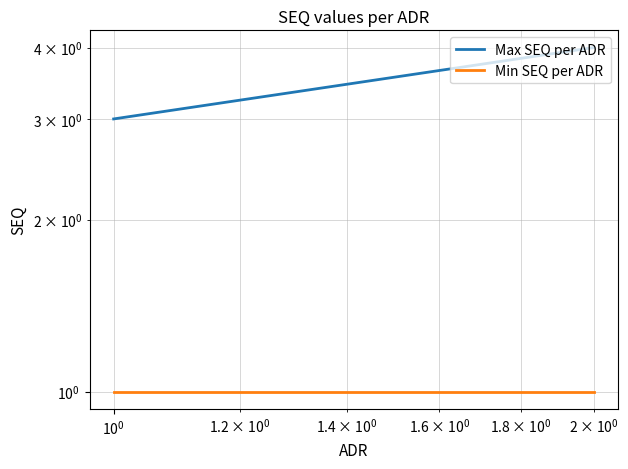

Is the value of Max SEQ per ADR at $\mathdefault{10^{-2}}$ greater than the value of Min SEQ per ADR at $\mathdefault{10^{-2}}$?

Yes